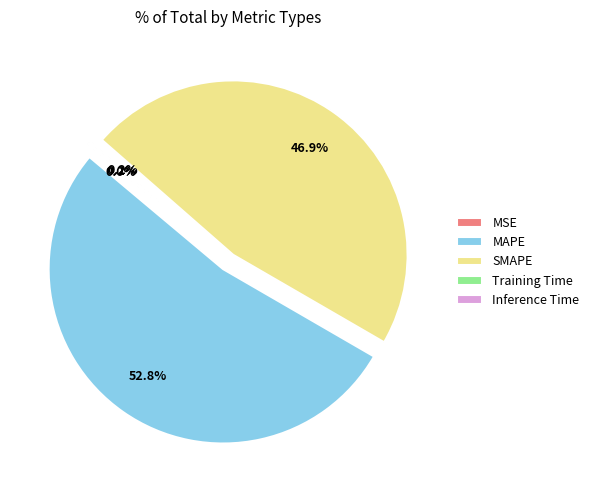

Which slice is the largest?

MAPE